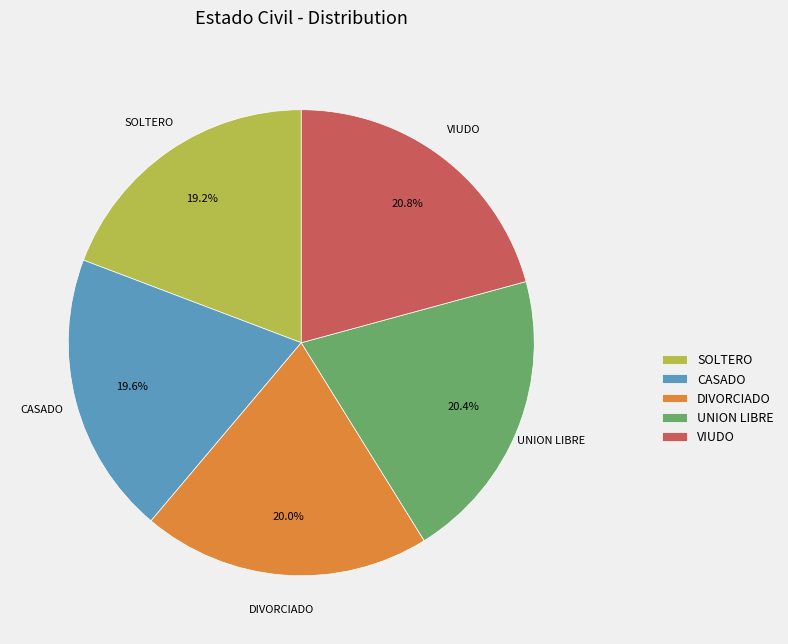

Is UNION LIBRE the majority of the pie?

No